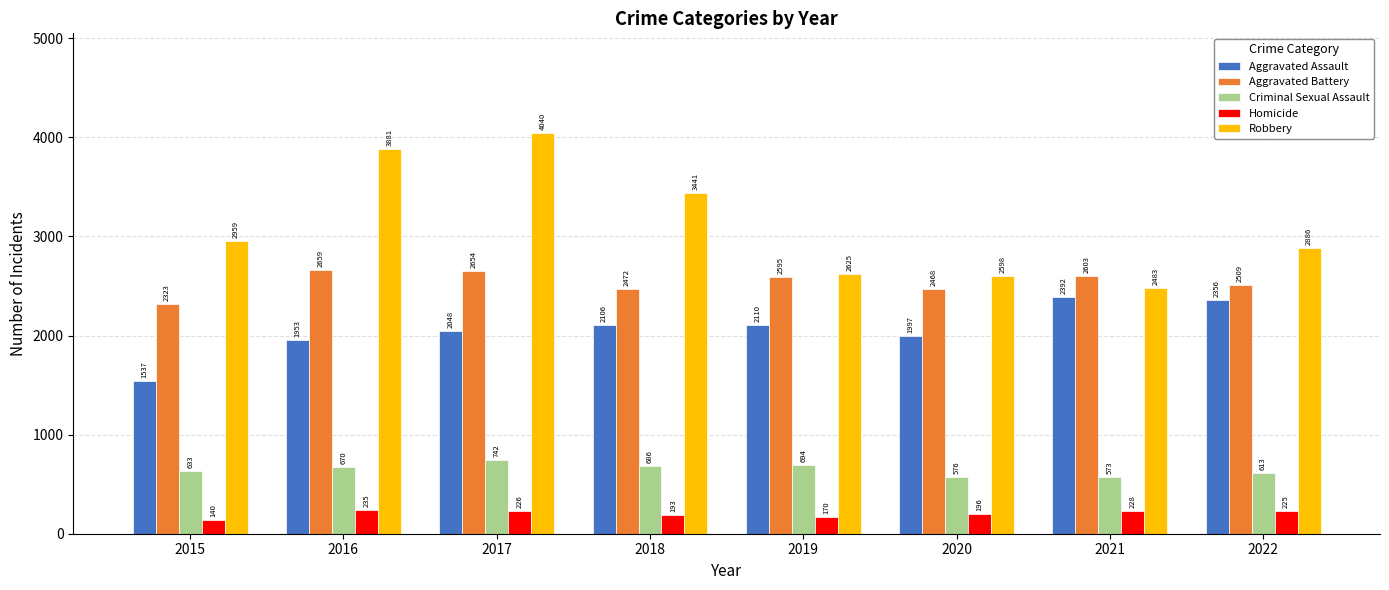

At which label is Homicide closest to 187?

2018